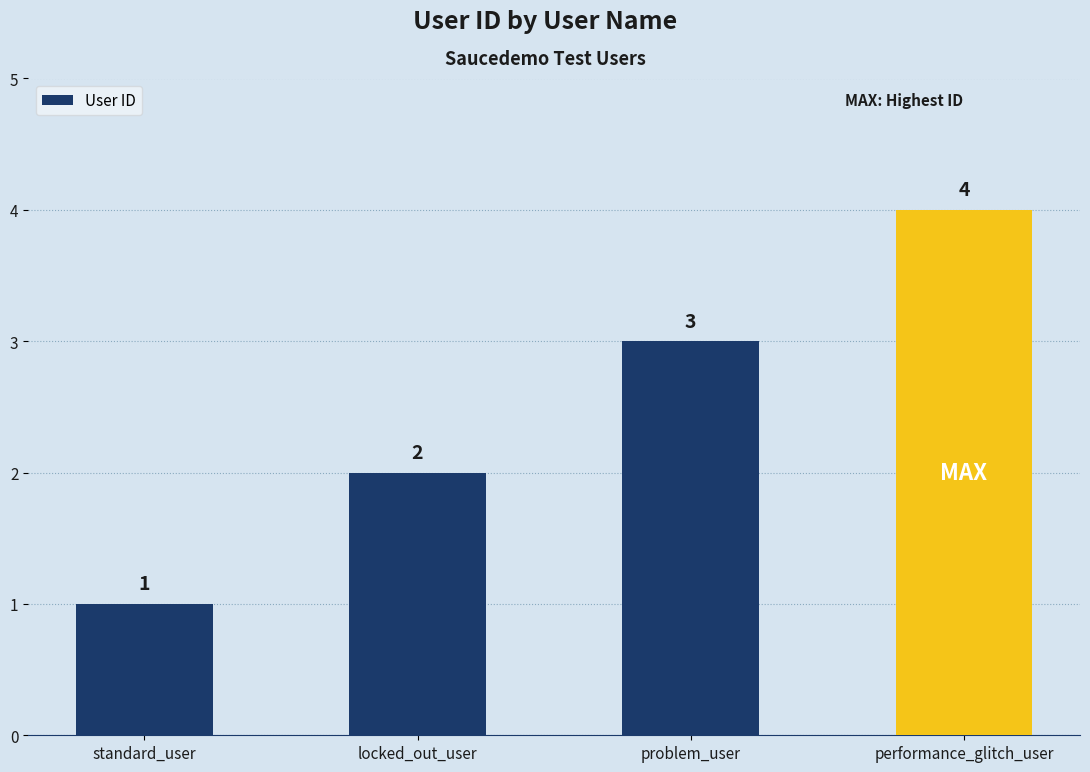

Reading left to right, what are all the values shown in this chart?

standard_user=1	locked_out_user=2	problem_user=3	performance_glitch_user=4